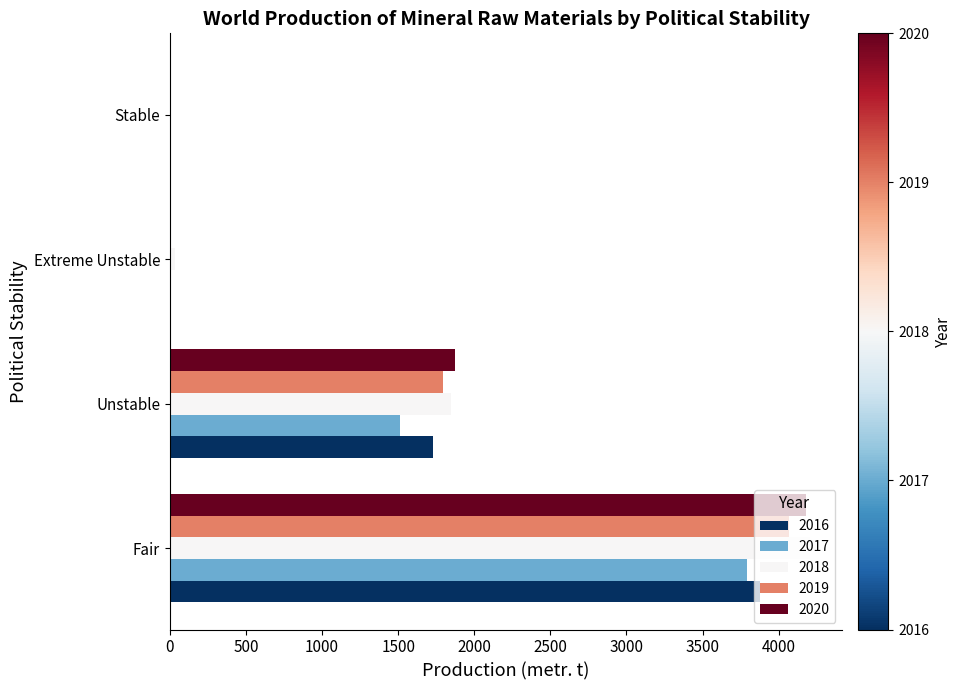

Where is 2018 nearest to the value 2103?

Unstable